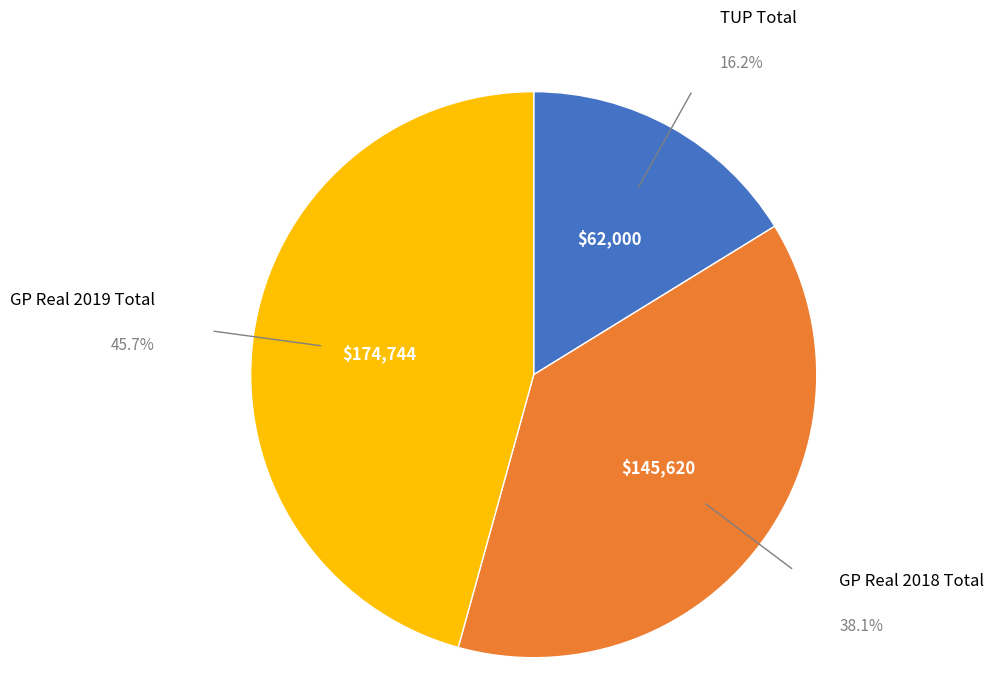

Does any single category account for the majority?

No